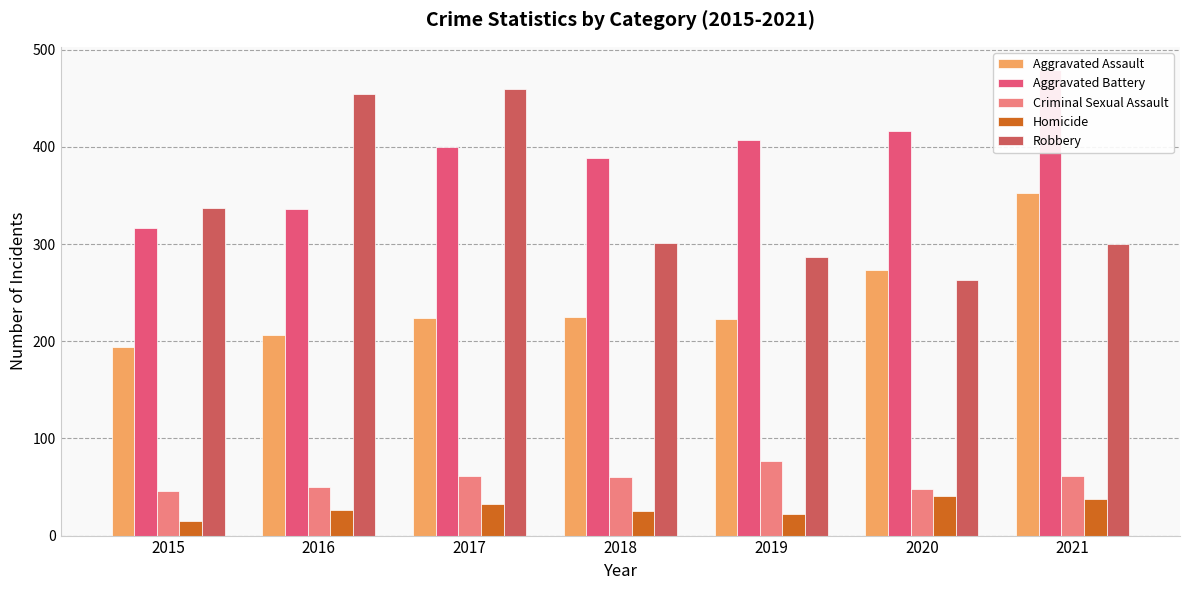

How many data points in Homicide are less than 26?

3